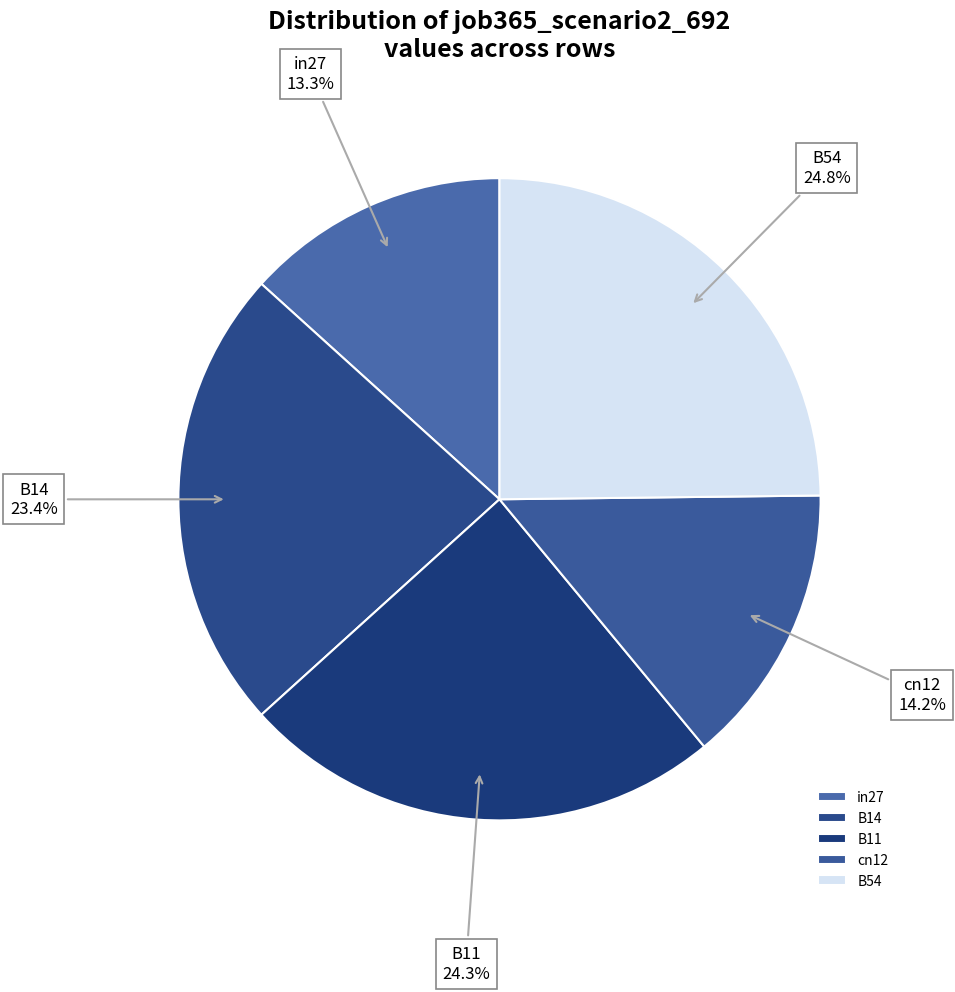

To the nearest percent, what is the combined percentage of cn12 and B11?

38%